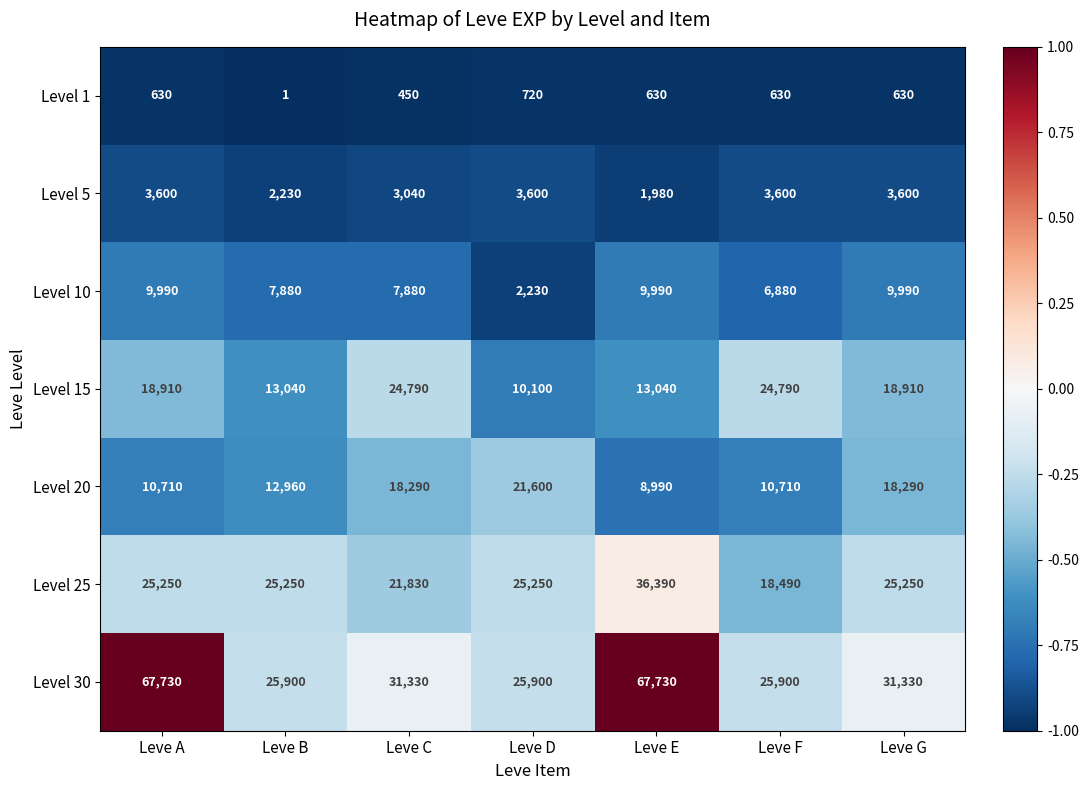

At which category does the chart reach its minimum across all series?

Leve B